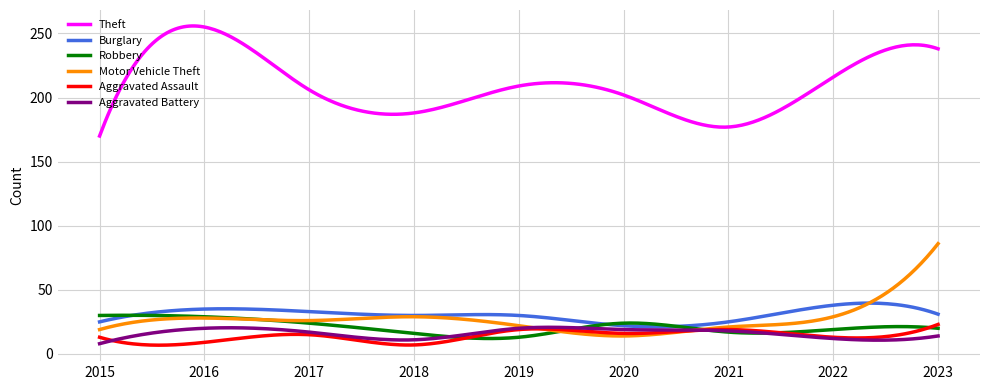

Which series ends up on top after the final intersection of Aggravated Assault and Motor Vehicle Theft?

Motor Vehicle Theft